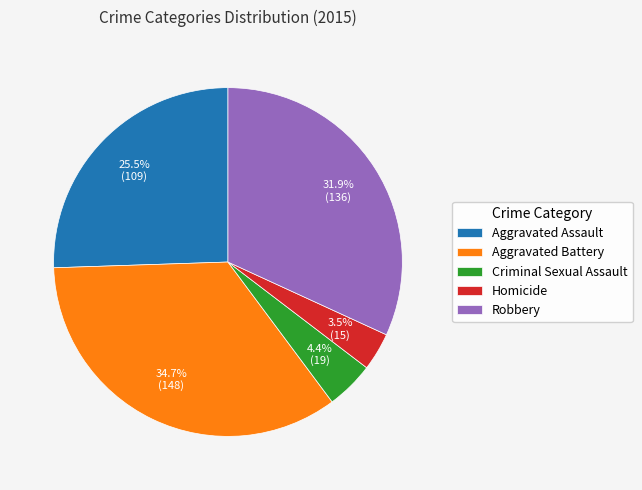

Between Aggravated Battery and Criminal Sexual Assault, which is larger?

Aggravated Battery